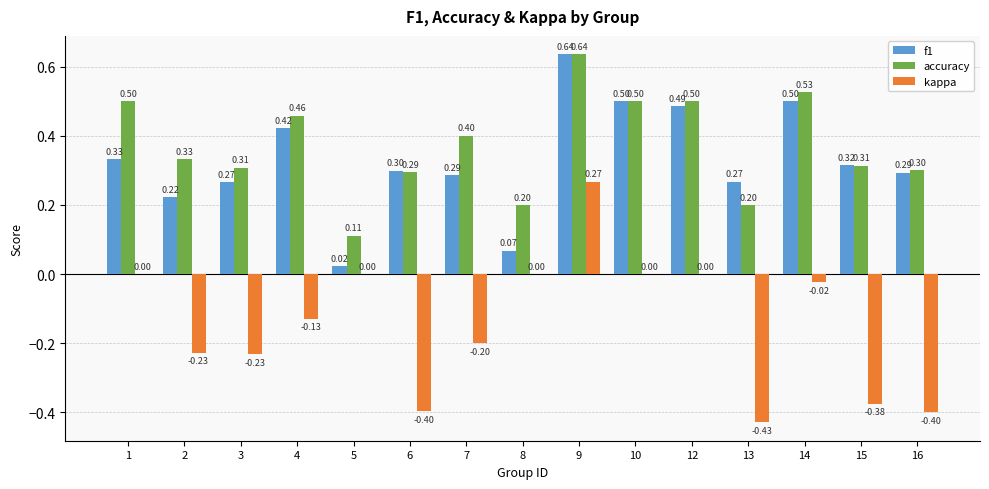

At which label is accuracy closest to 0?

5